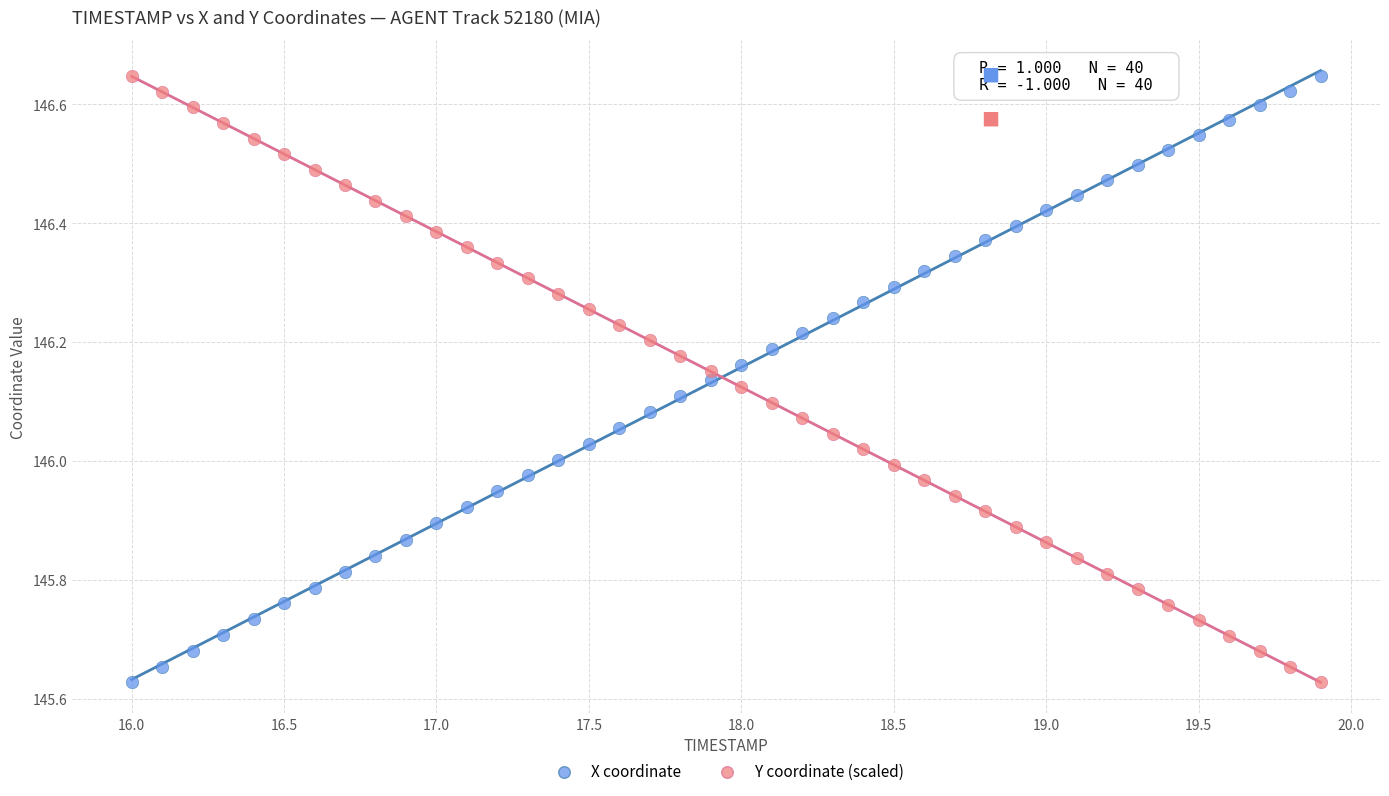

What is the X range (max minus min) for the scatter plot?

3.9